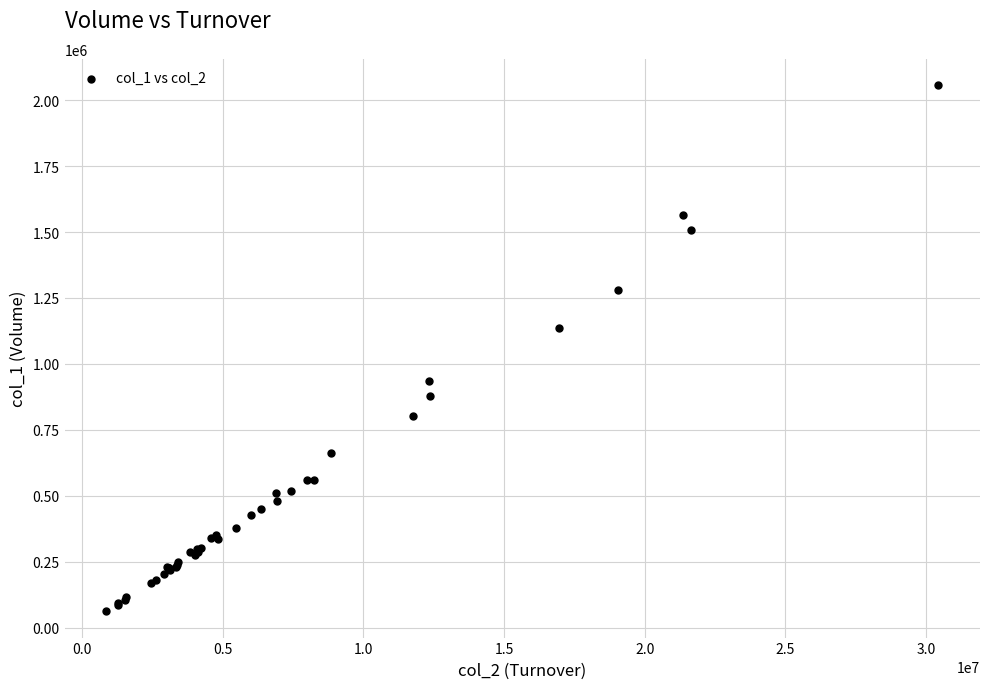

What Y value in the scatter plot is closest to 1059500?

1138000